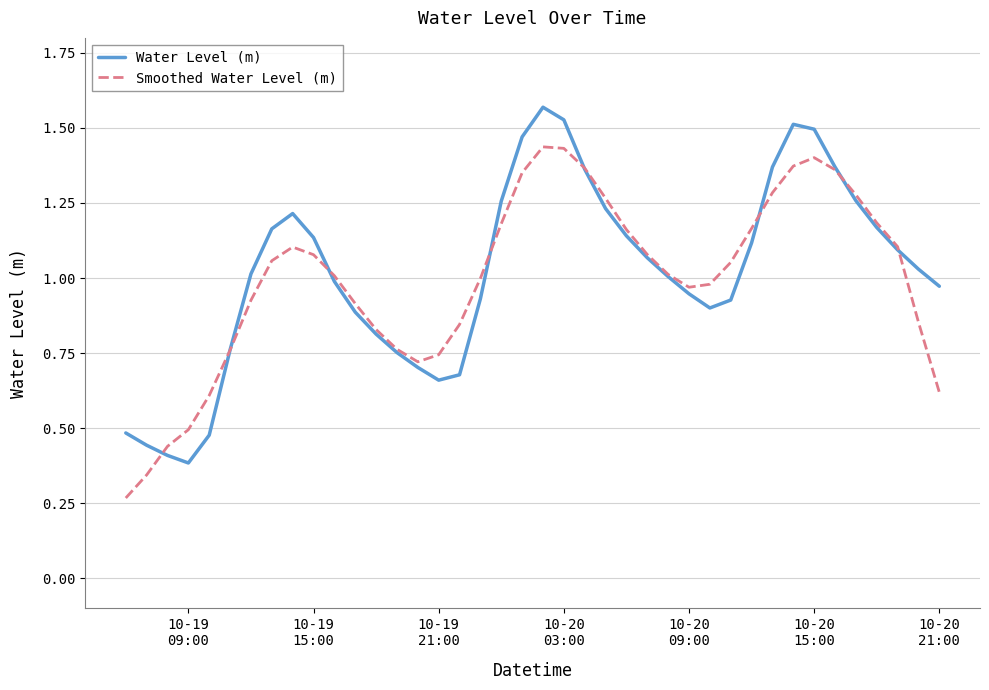

Rank the series by their maximum value, from lowest to highest.

Smoothed Water Level (m), Water Level (m)